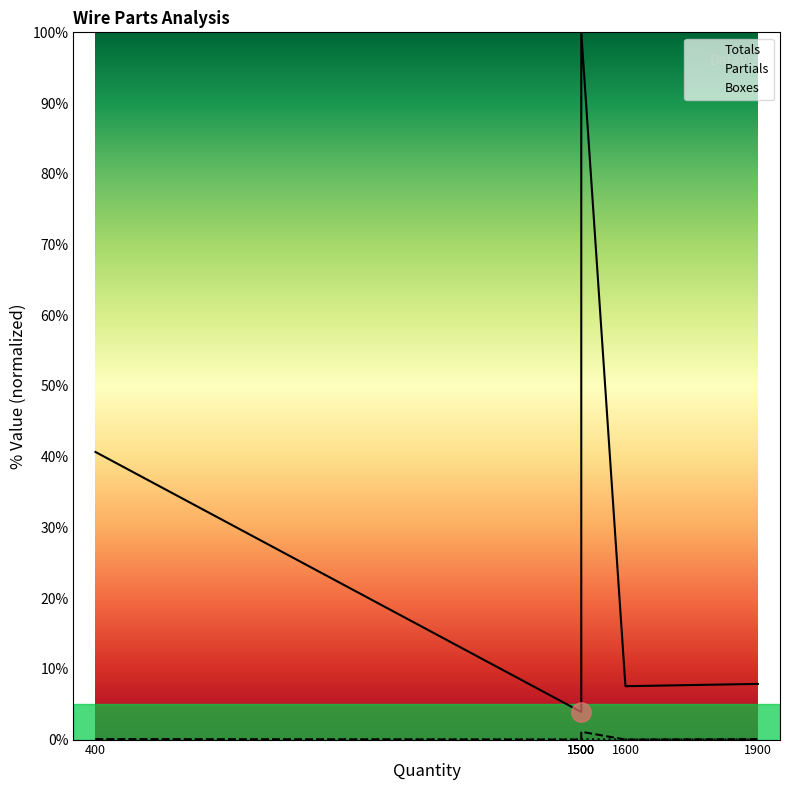

List the series in order of their peak value, highest first.

Totals, Partials, Boxes